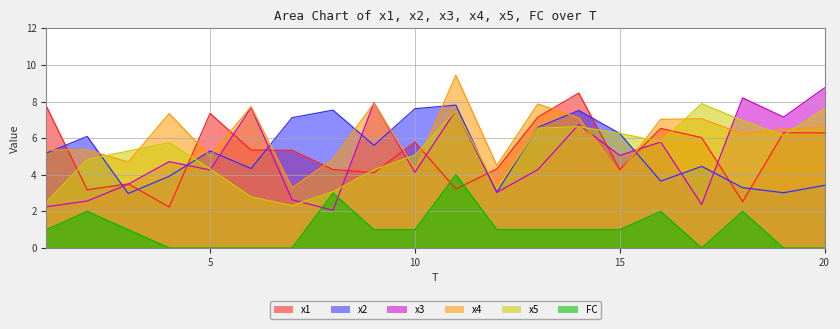

What is the difference between the second highest and second lowest values in the x5 series?

5.1